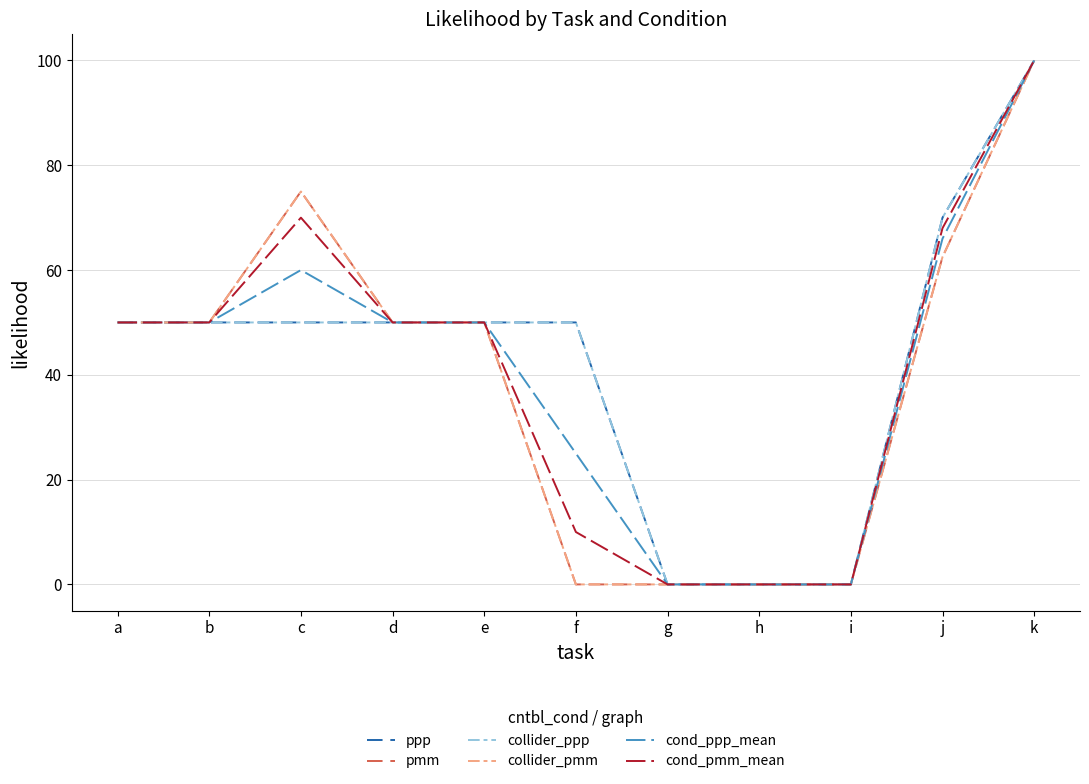

Does the chart have visible grid lines?

Yes